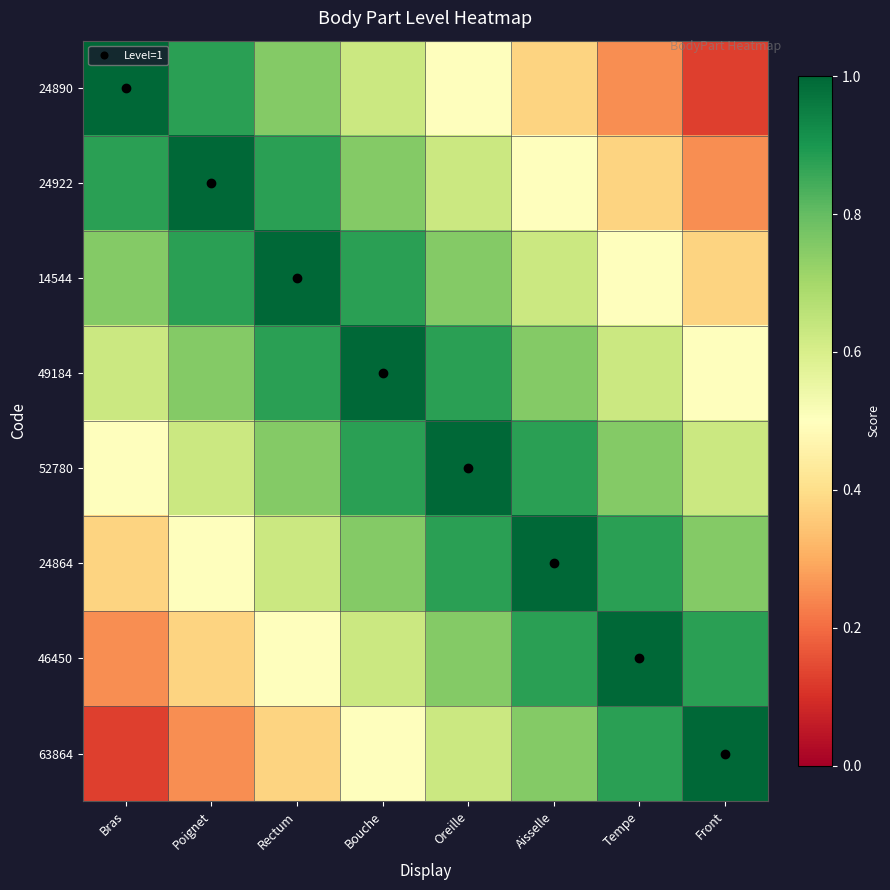

Count the number of data series in this chart.

8